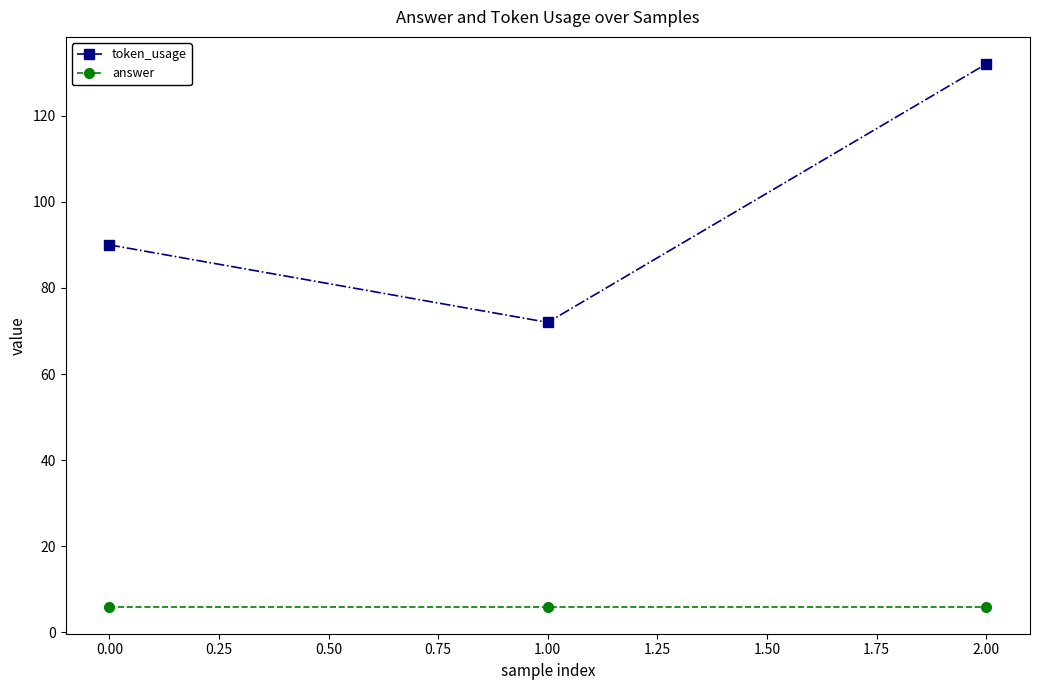

Which series has the largest total across all categories?

token_usage